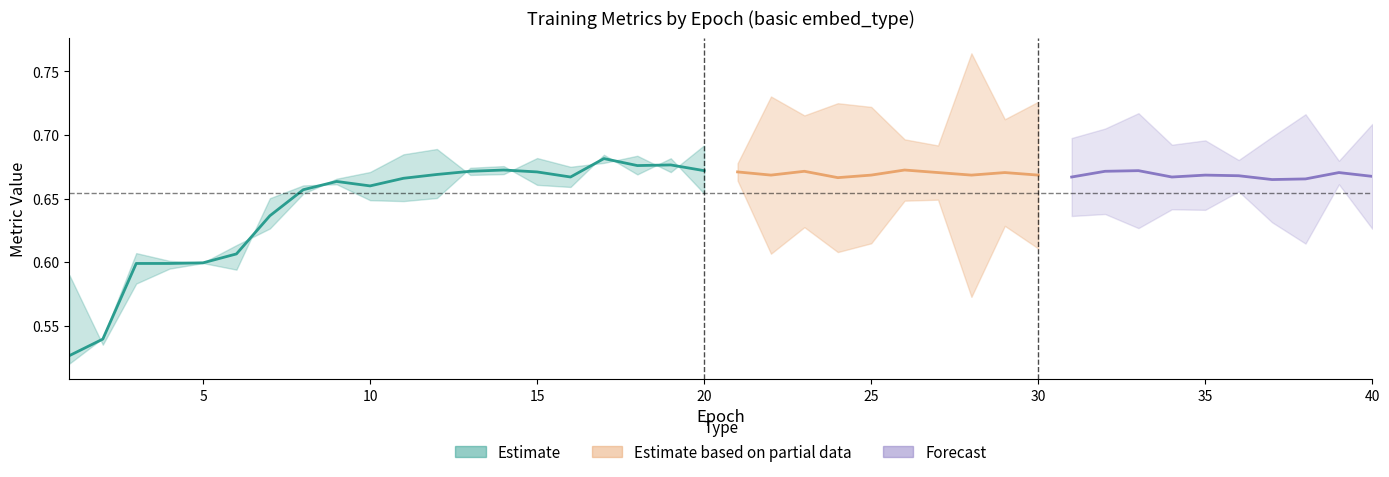

At how many categories does at least one series exceed 0?

40